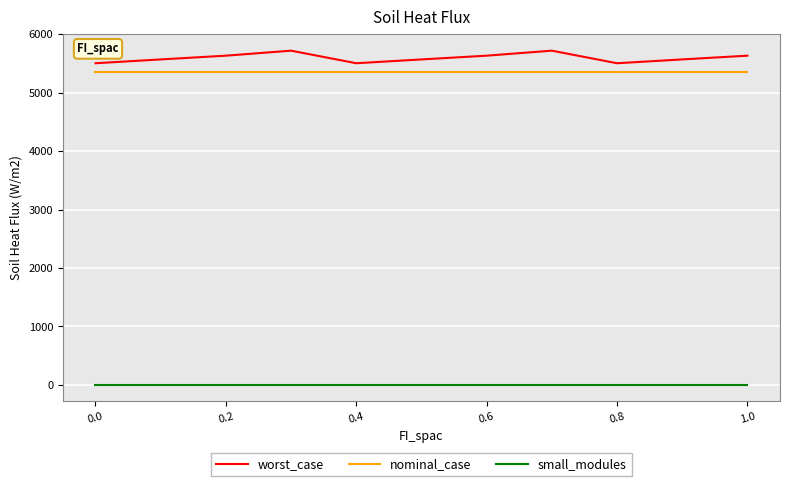

Rank the series by their maximum value, from highest to lowest.

worst_case, nominal_case, small_modules